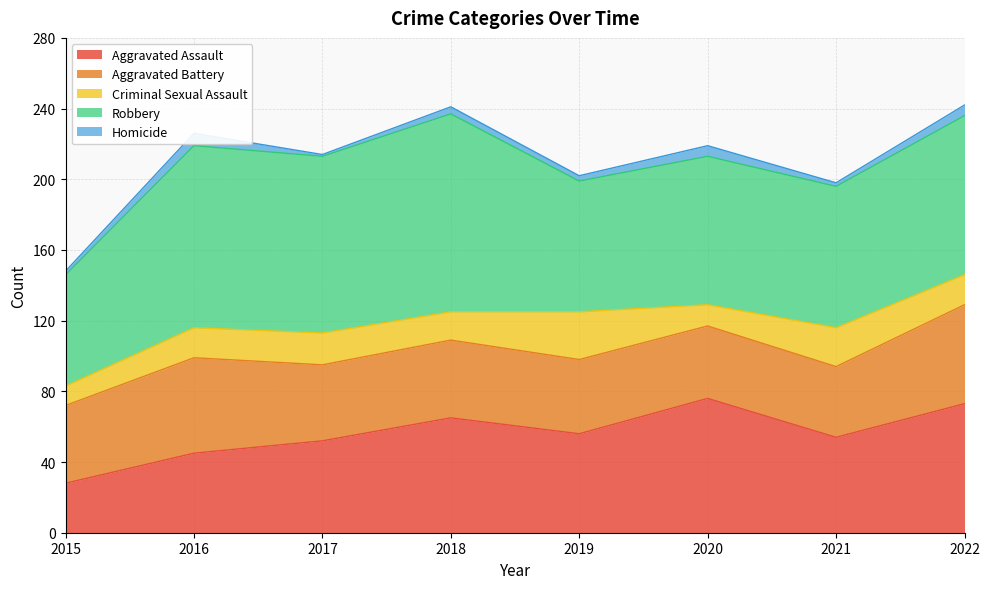

How many interior local valleys does the Aggravated Assault series have?

2